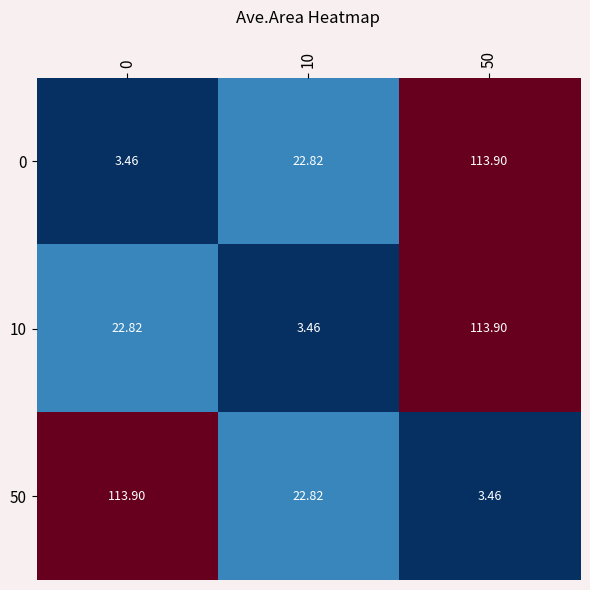

Count the number of data series in this chart.

3